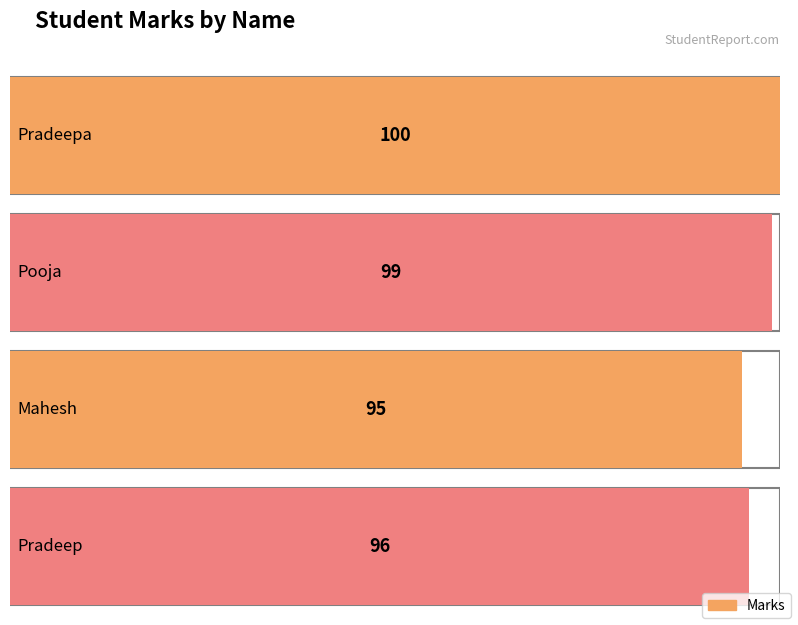

Rank the categories by value from lowest to highest.

Mahesh, Pradeep, Pooja, Pradeepa